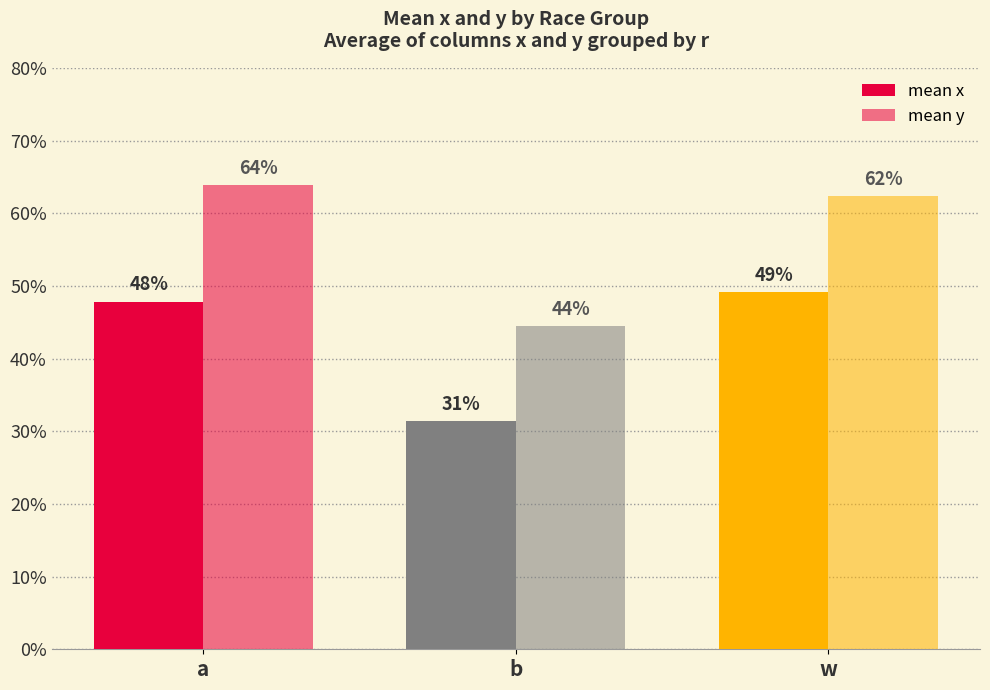

Does the chart contain any negative values?

No